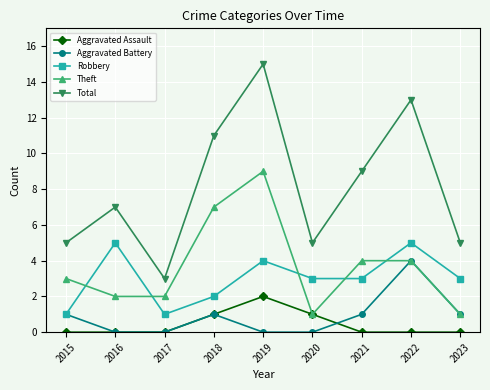

What is the spread (max minus min) of values at 2023?

5